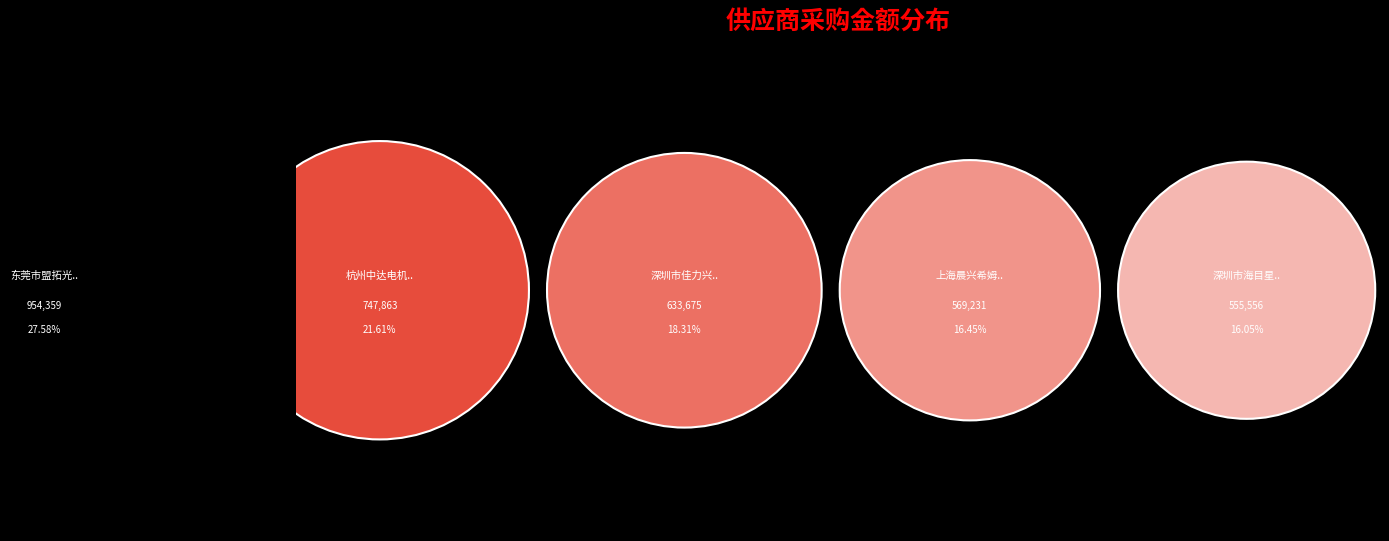

To the nearest percent, what is the combined percentage of 深圳市佳力兴业电子科技有限公司 and 东莞市盟拓光电科技有限公司?

46%